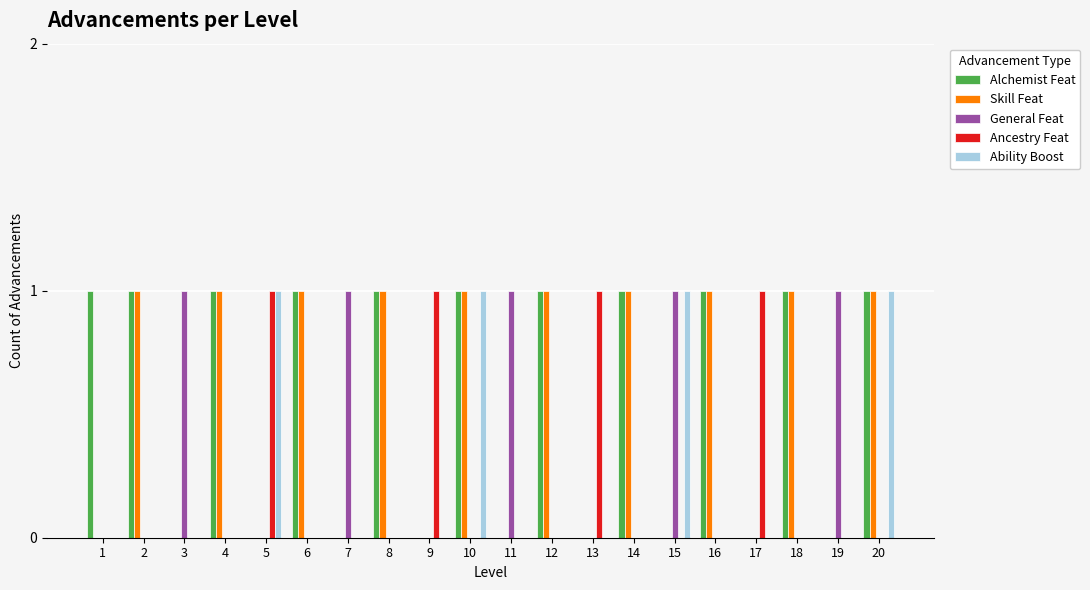

Count the Ability Boost values in the range 0 to 1.

20